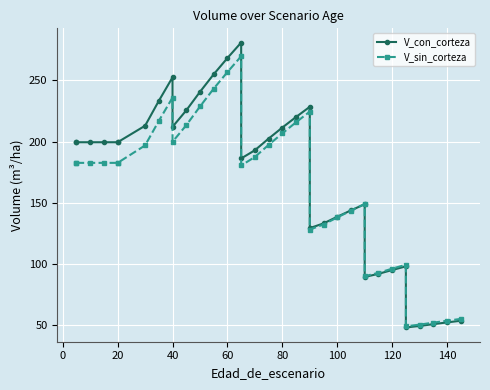

What is the sum of all V_sin_corteza values?

5700.2